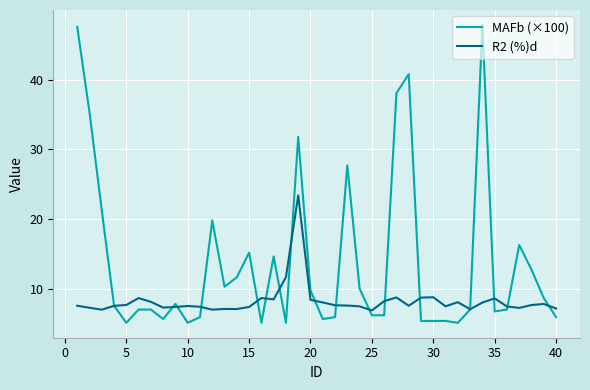

List the series in order of their peak value, highest first.

MAFb (×100), R2 (%)d